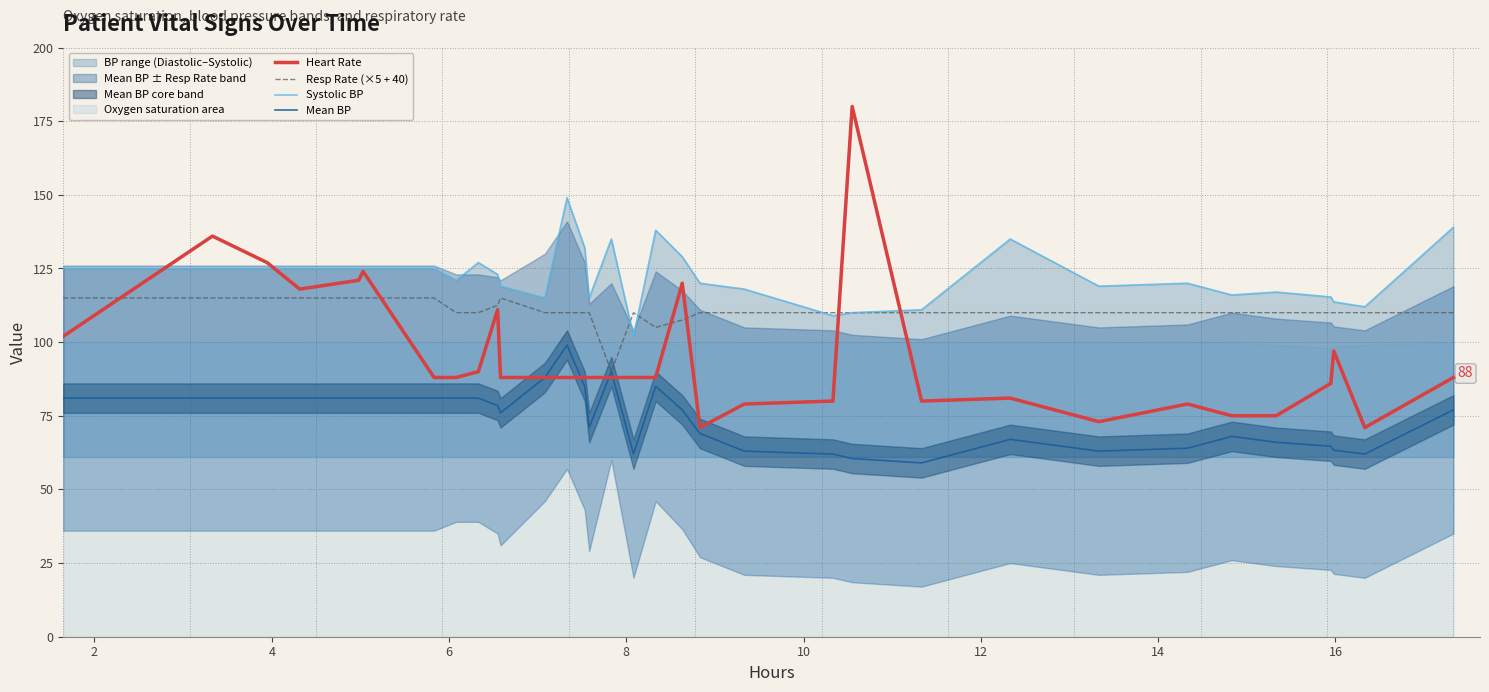

True or false: Mean BP and Systolic BP intersect in this chart.

False